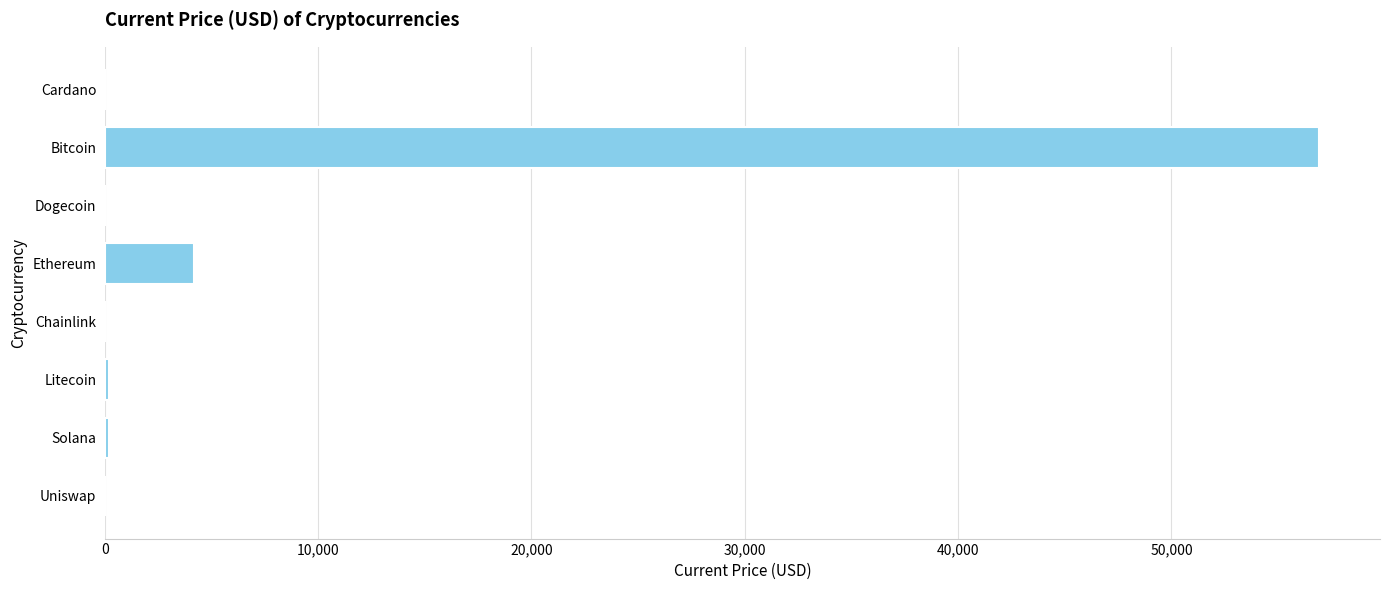

What is the sum of all values?

61588.4